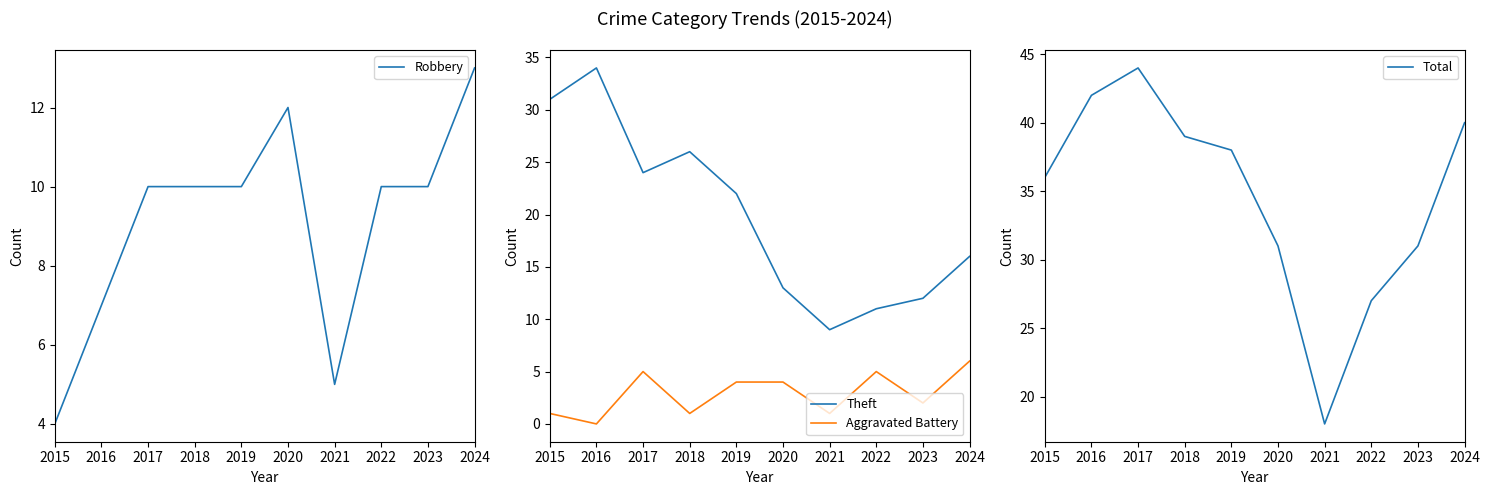

How many data points in Robbery are less than 10?

3